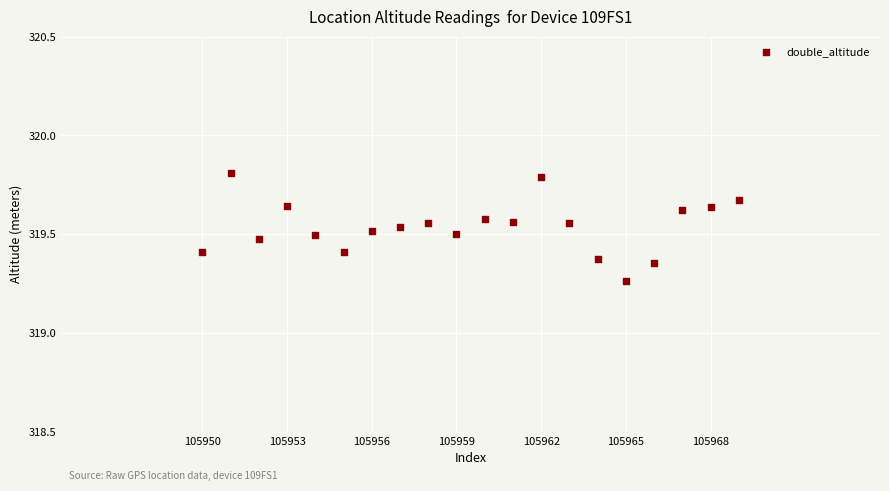

What is the range of X values (max minus min)?

19.0